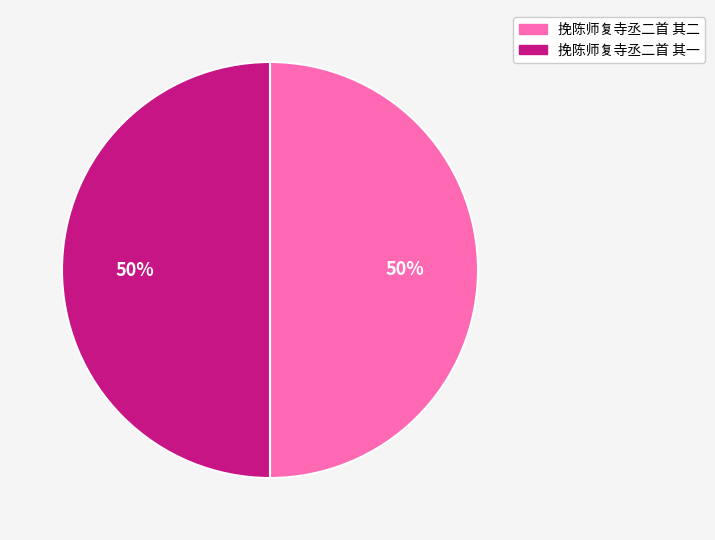

To the nearest percent, what is the average slice percentage?

50%